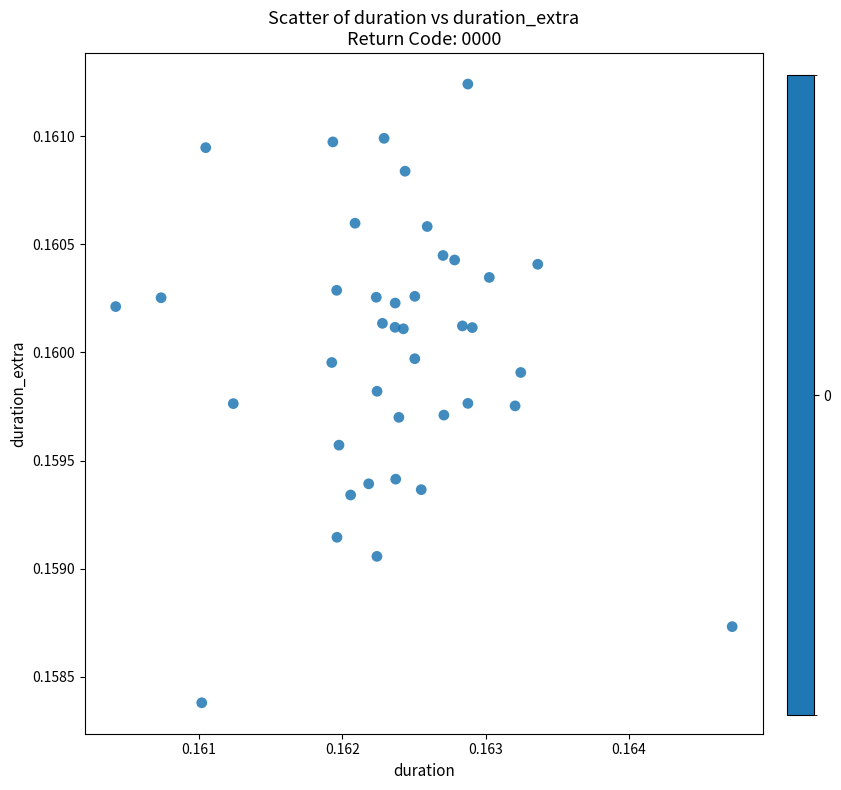

How many data points are displayed?

40